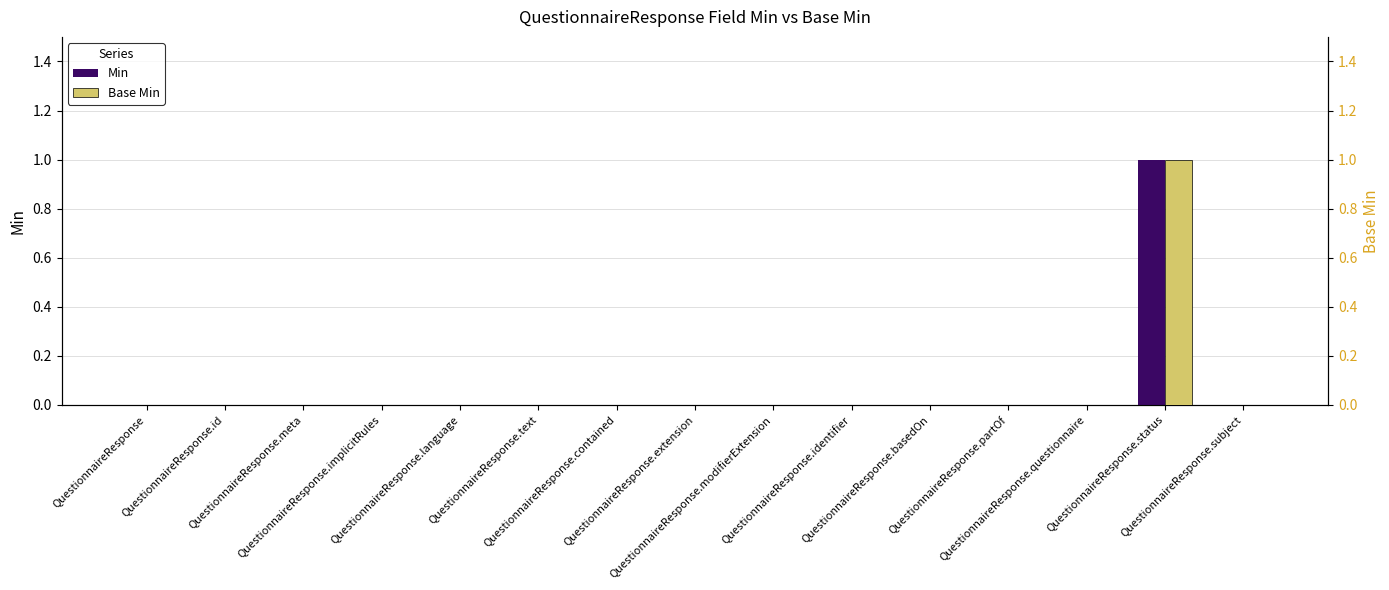

Rank the series at QuestionnaireResponse.text from lowest to highest value.

Min, Base Min